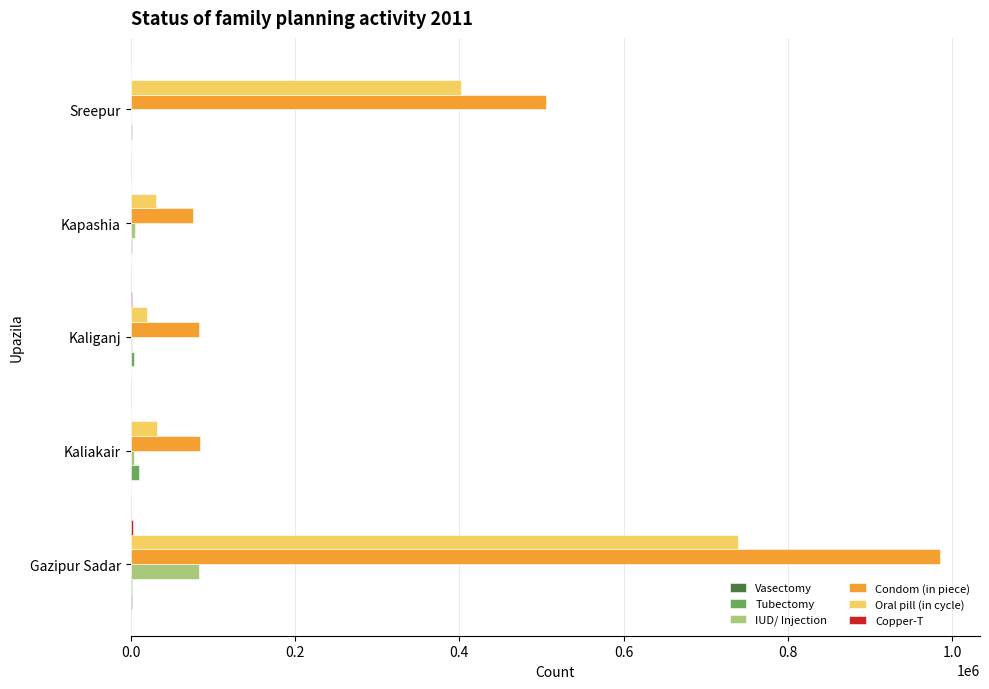

Which category has the highest value across all series?

Gazipur Sadar